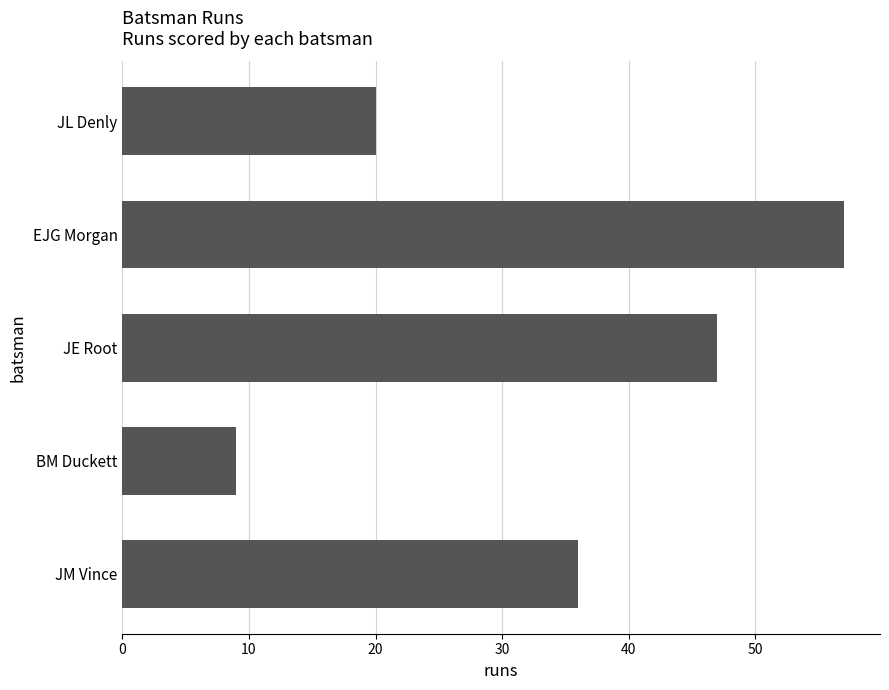

What is the greatest value displayed?

57